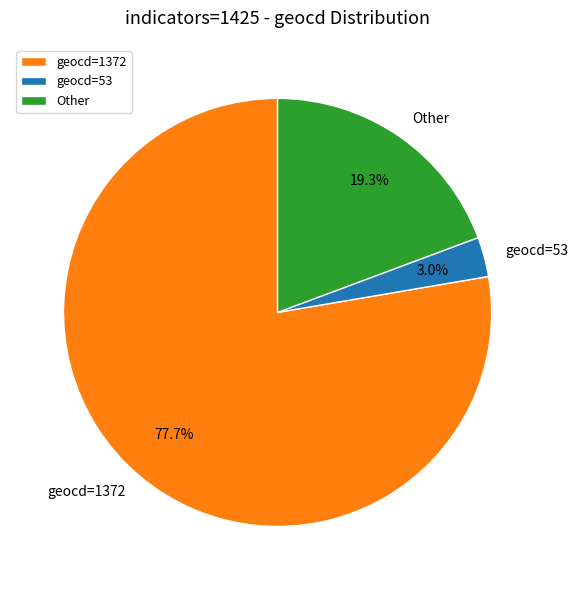

How many segments does this pie chart have?

3